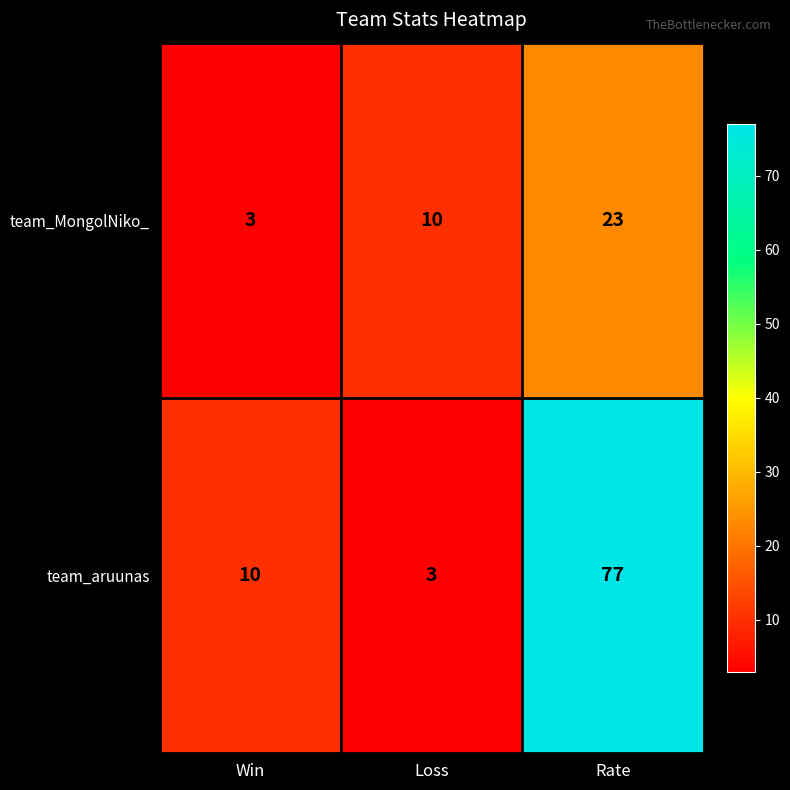

What value does the team_MongolNiko_ series have at Win?

3